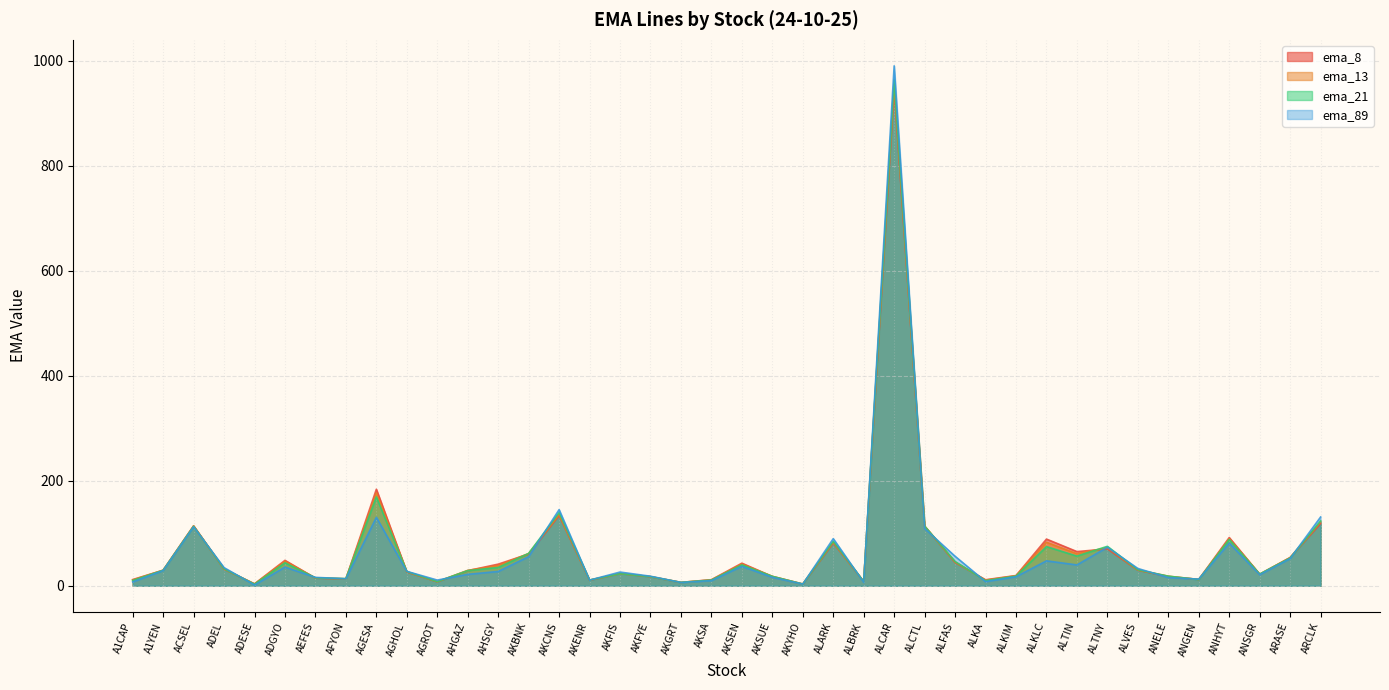

True or false: ema_8 has more than 1 points higher than both neighbors.

True